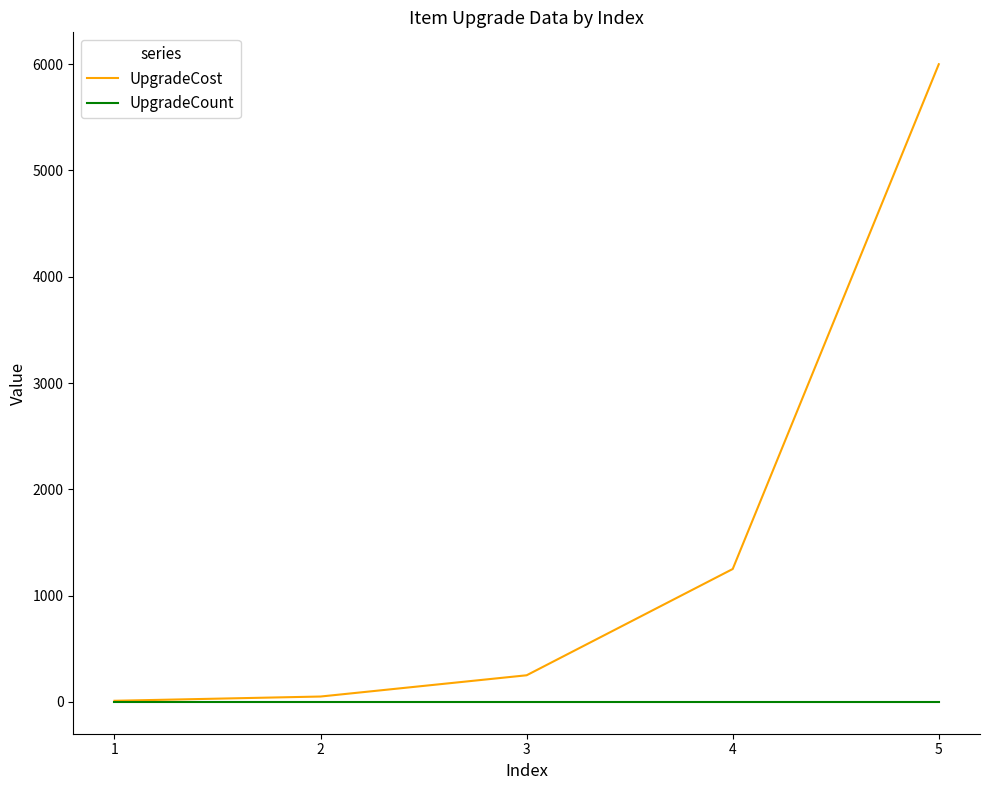

Reading left to right, what are all the values shown in this chart?

UpgradeCost: 10	50	250	1250	6000
UpgradeCount: 0	0	0	0	0